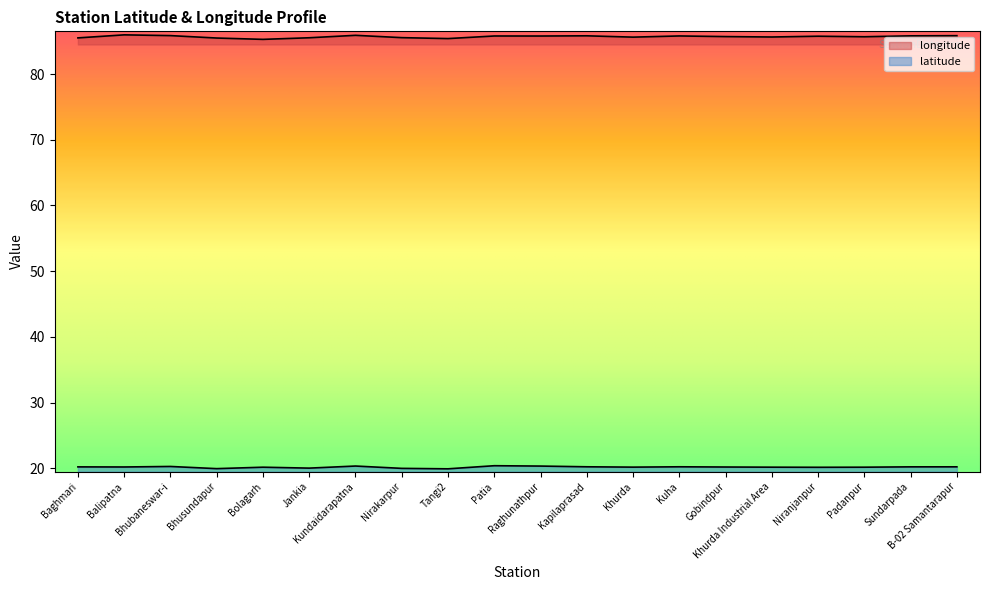

Reading right to left, what are all the values shown in this chart?

latitude: 20.2	20.2	20.2	20.2	20.2	20.2	20.2	20.2	20.2	20.3	20.4	19.9	20.0	20.3	20.0	20.2	20.0	20.3	20.2	20.2
longitude: 85.8	85.8	85.7	85.8	85.6	85.7	85.8	85.6	85.8	85.8	85.8	85.4	85.5	85.9	85.5	85.3	85.5	85.8	86.0	85.5